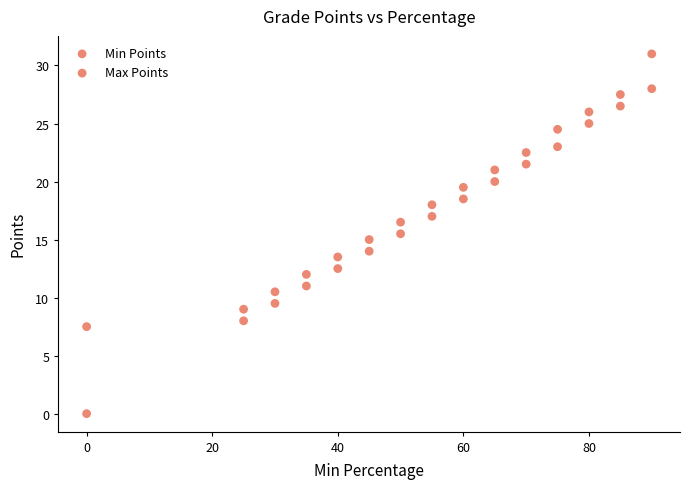

Count the number of points in this scatter plot.

30